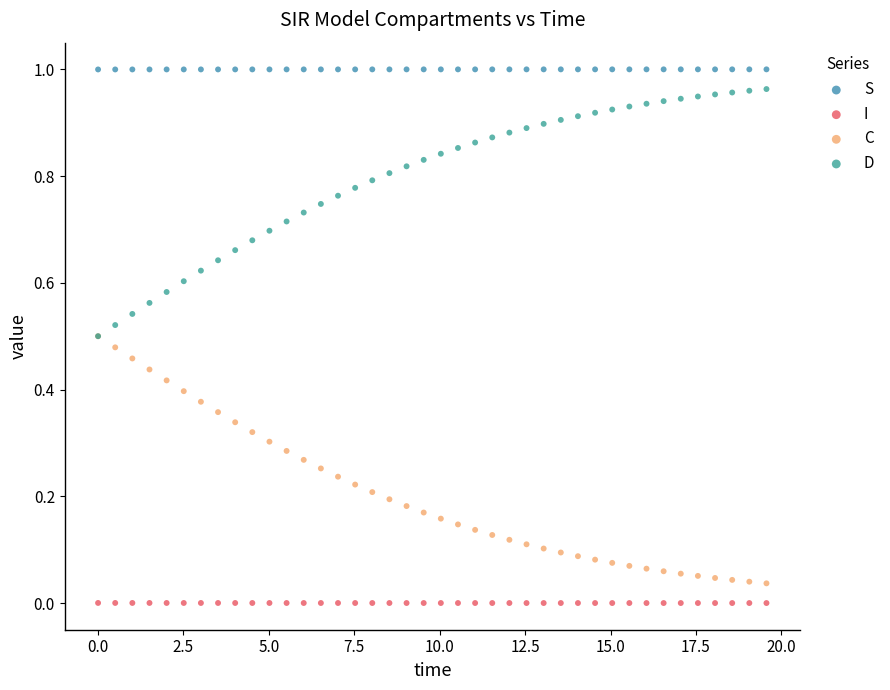

What are all the series names shown in the legend?

S, I, C, D